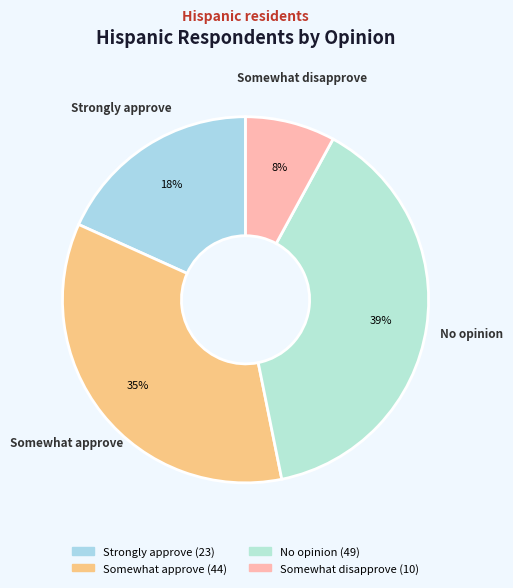

To the nearest percent, what is the average slice percentage?

25%